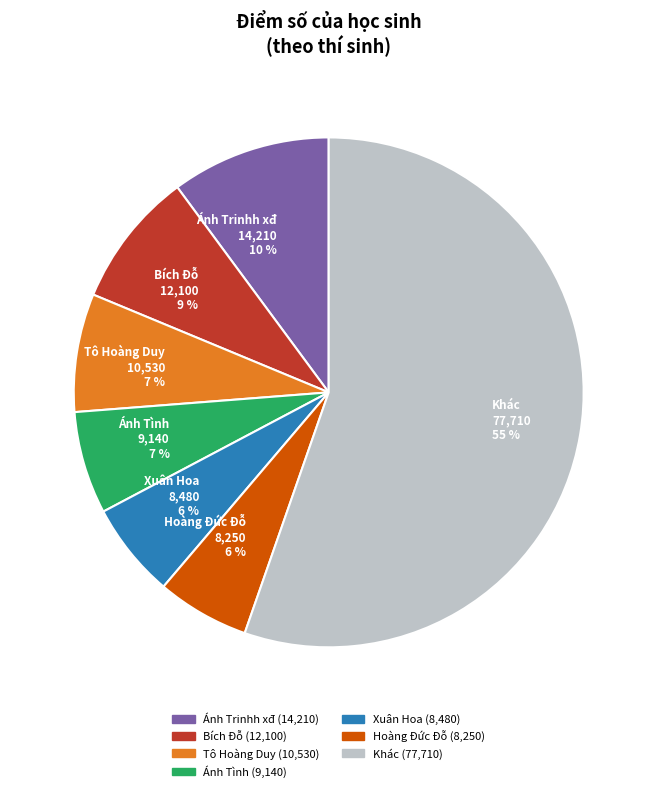

To the nearest percent, what percentage of the pie is Xuân Hoa 8,480 6 %?

6%